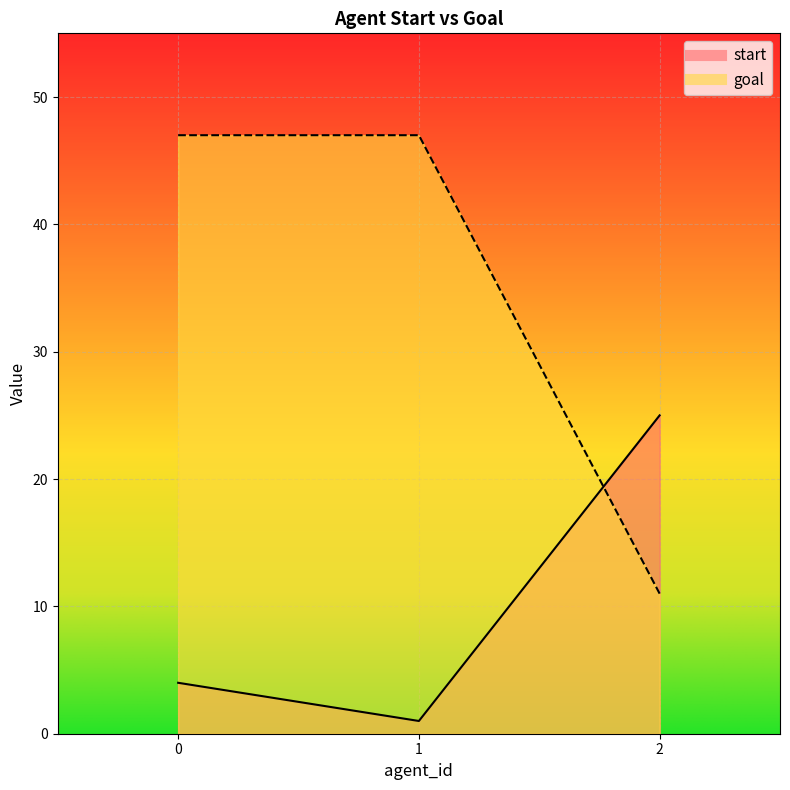

Which has a higher value, 2 or 1?

2